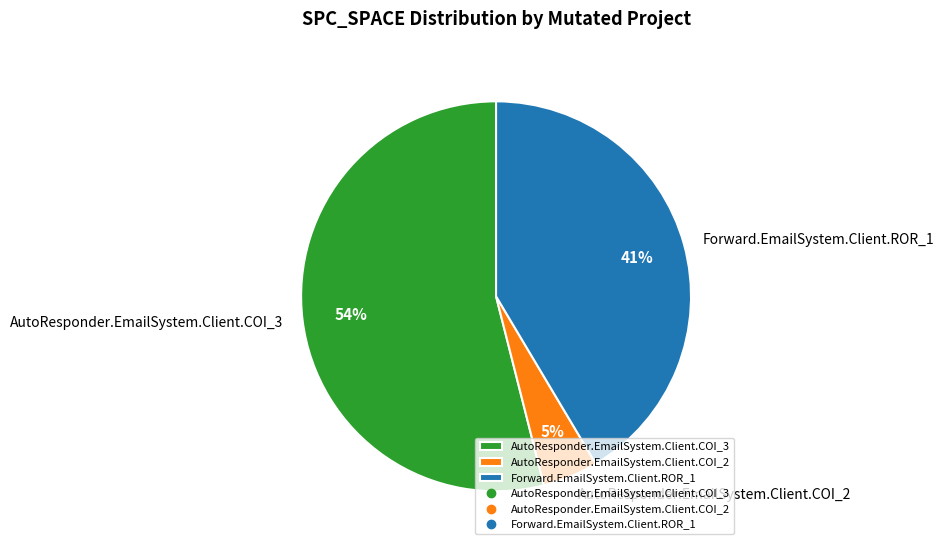

Which has a higher value, AutoResponder.EmailSystem.Client.COI_2 or Forward.EmailSystem.Client.ROR_1?

Forward.EmailSystem.Client.ROR_1